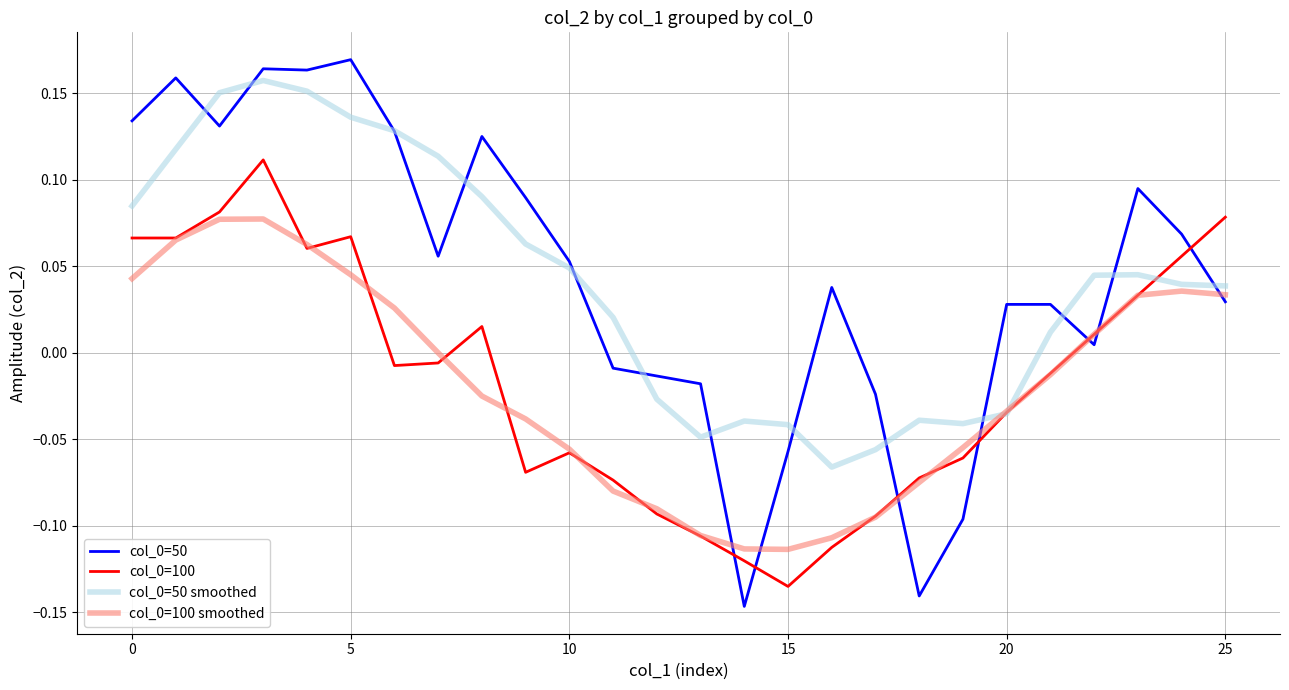

True or false: col_0=100 smoothed and col_0=50 intersect in this chart.

True